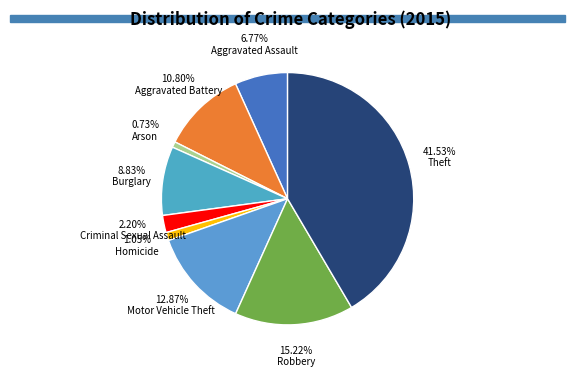

To the nearest percent, what is the average slice percentage?

11%